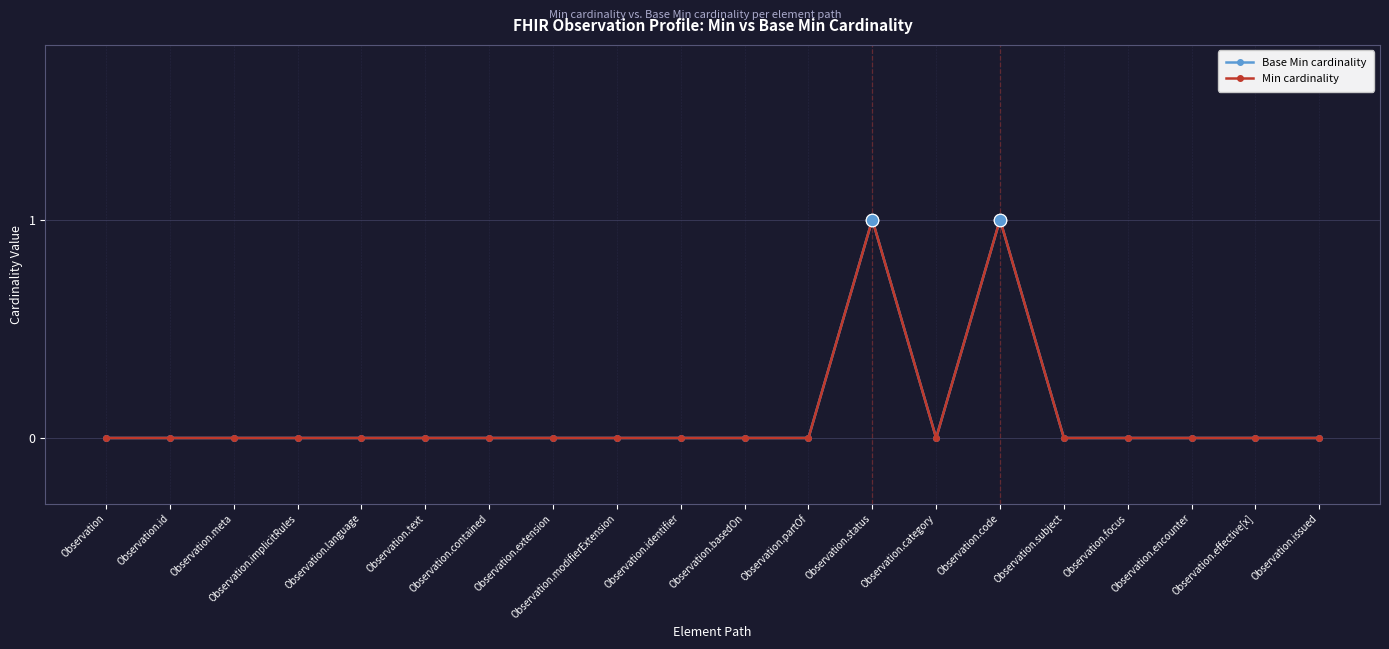

Is this an area chart (filled region under the line)?

No